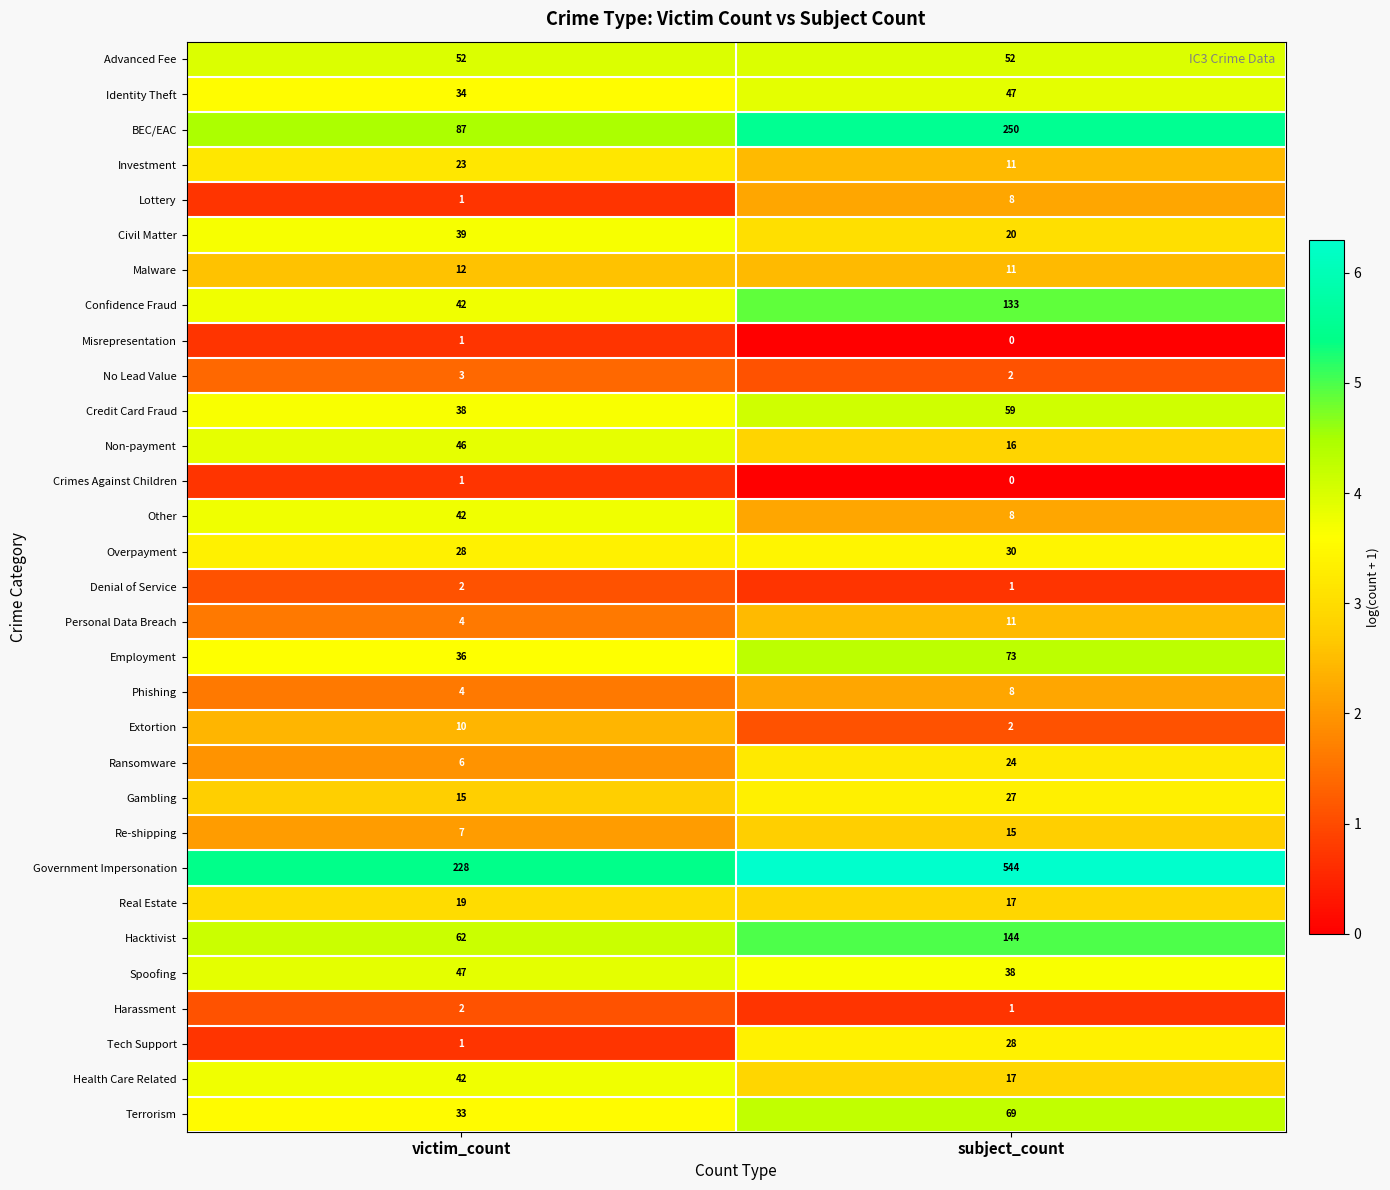

The Investment series shows 3 at subject_count. True or false?

False